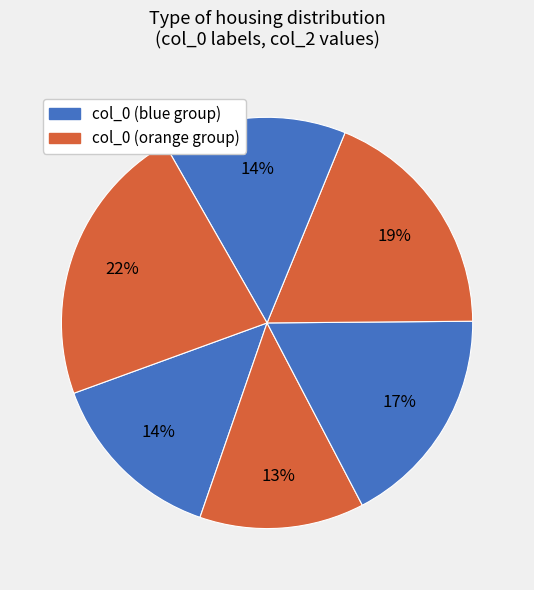

Count the number of slices in the pie.

6